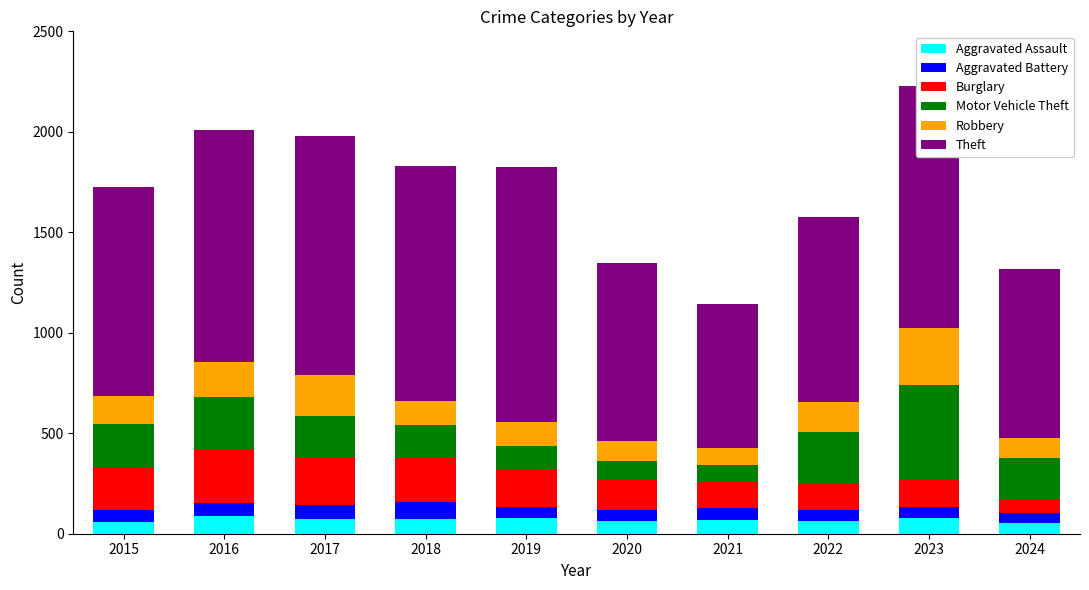

What is the total value across all series at 2018?

1830